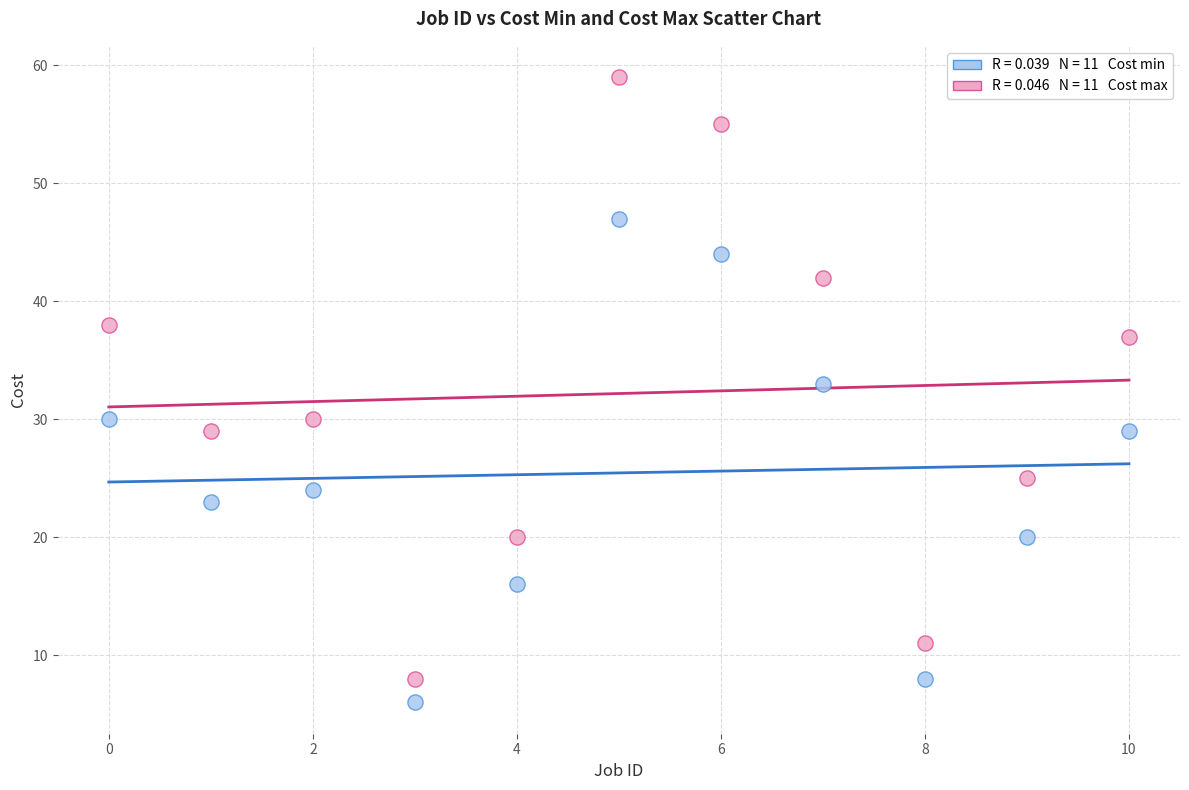

Across all data points, what is the range of Y values (max minus min)?

53